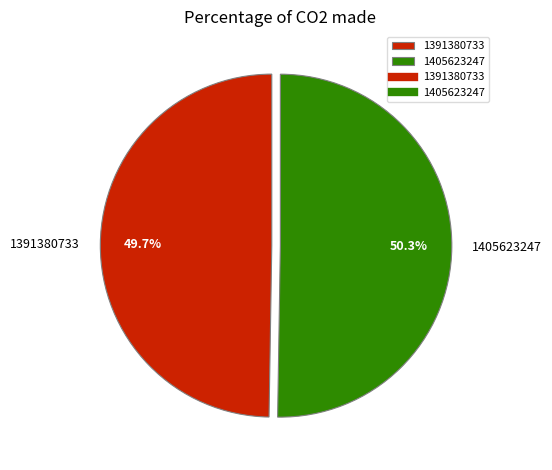

To the nearest percent, what percentage of the pie is 1405623247?

50%